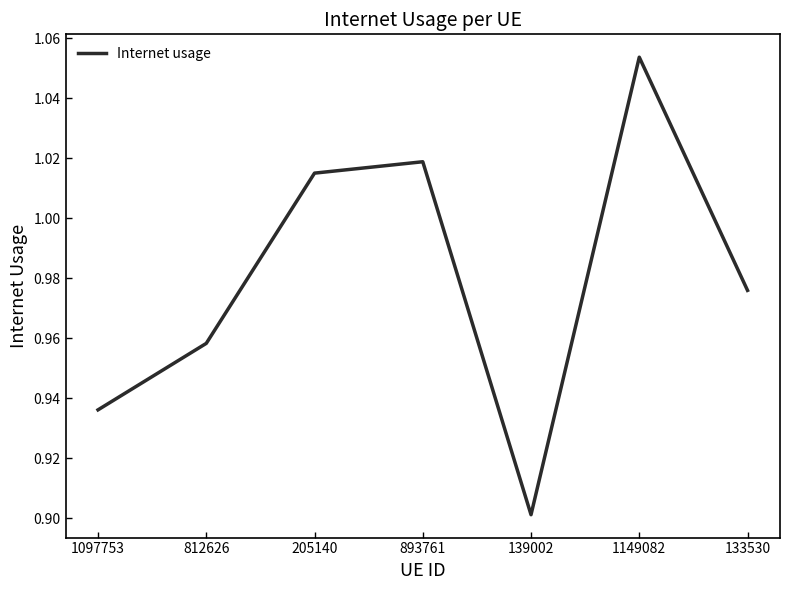

List the labels in order of value, smallest first.

139002, 1097753, 812626, 133530, 205140, 893761, 1149082